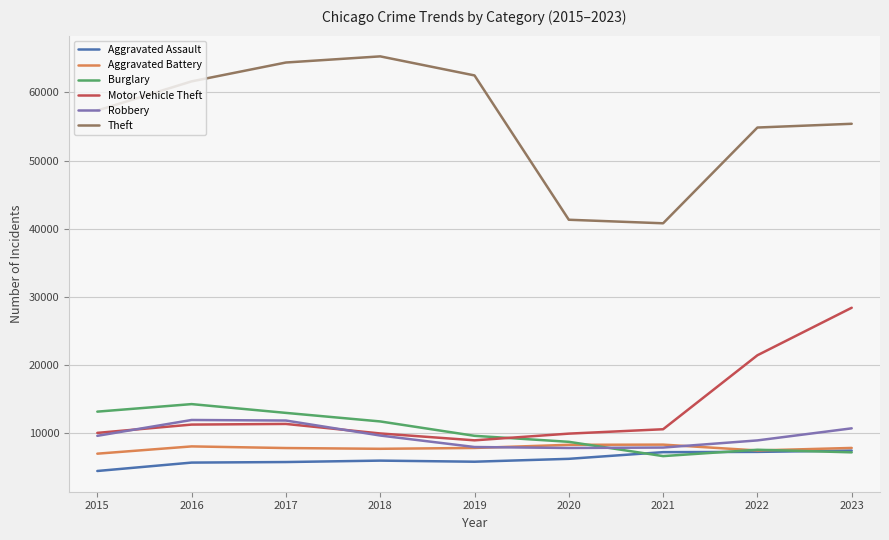

What is the sum of all Aggravated Assault values?

56085